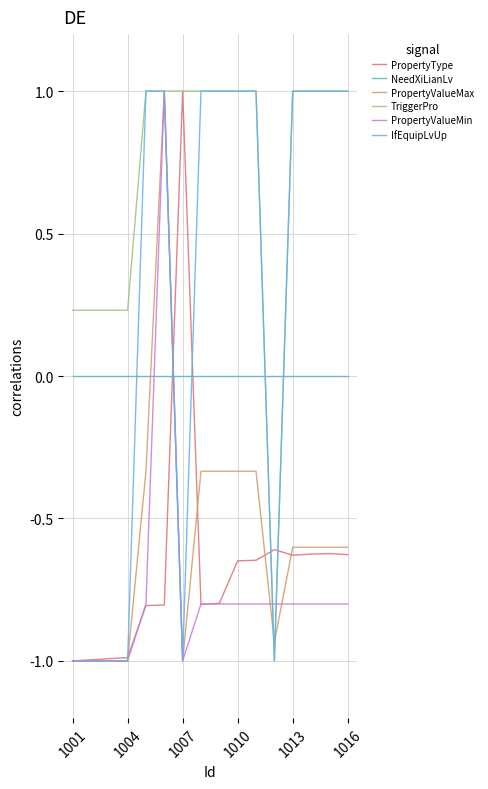

How many times do PropertyType and NeedXiLianLv cross each other?

2